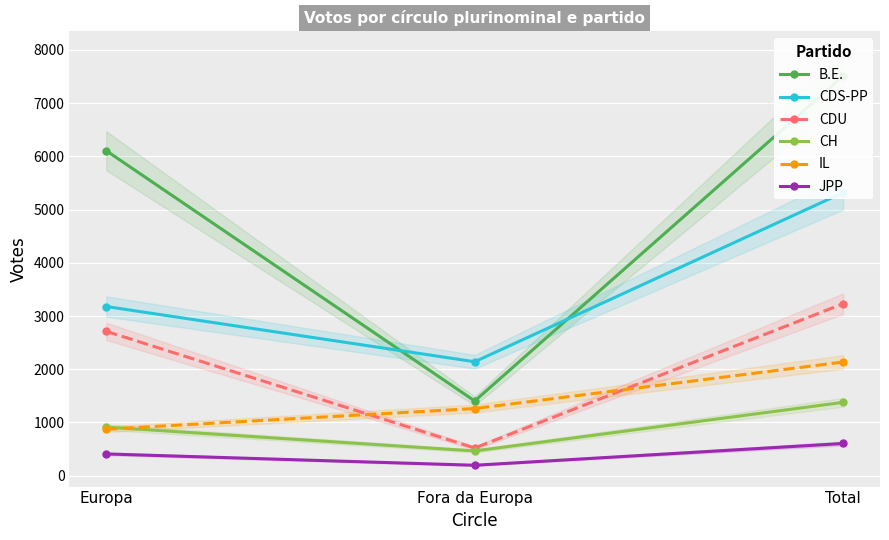

At which category is the sum across all series the highest?

Total